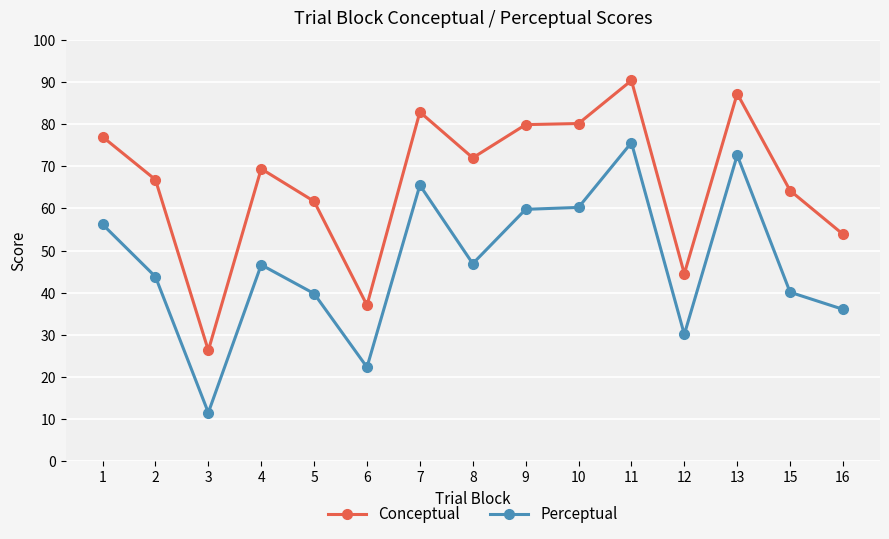

The Perceptual series shows 41.8 at 9. True or false?

False